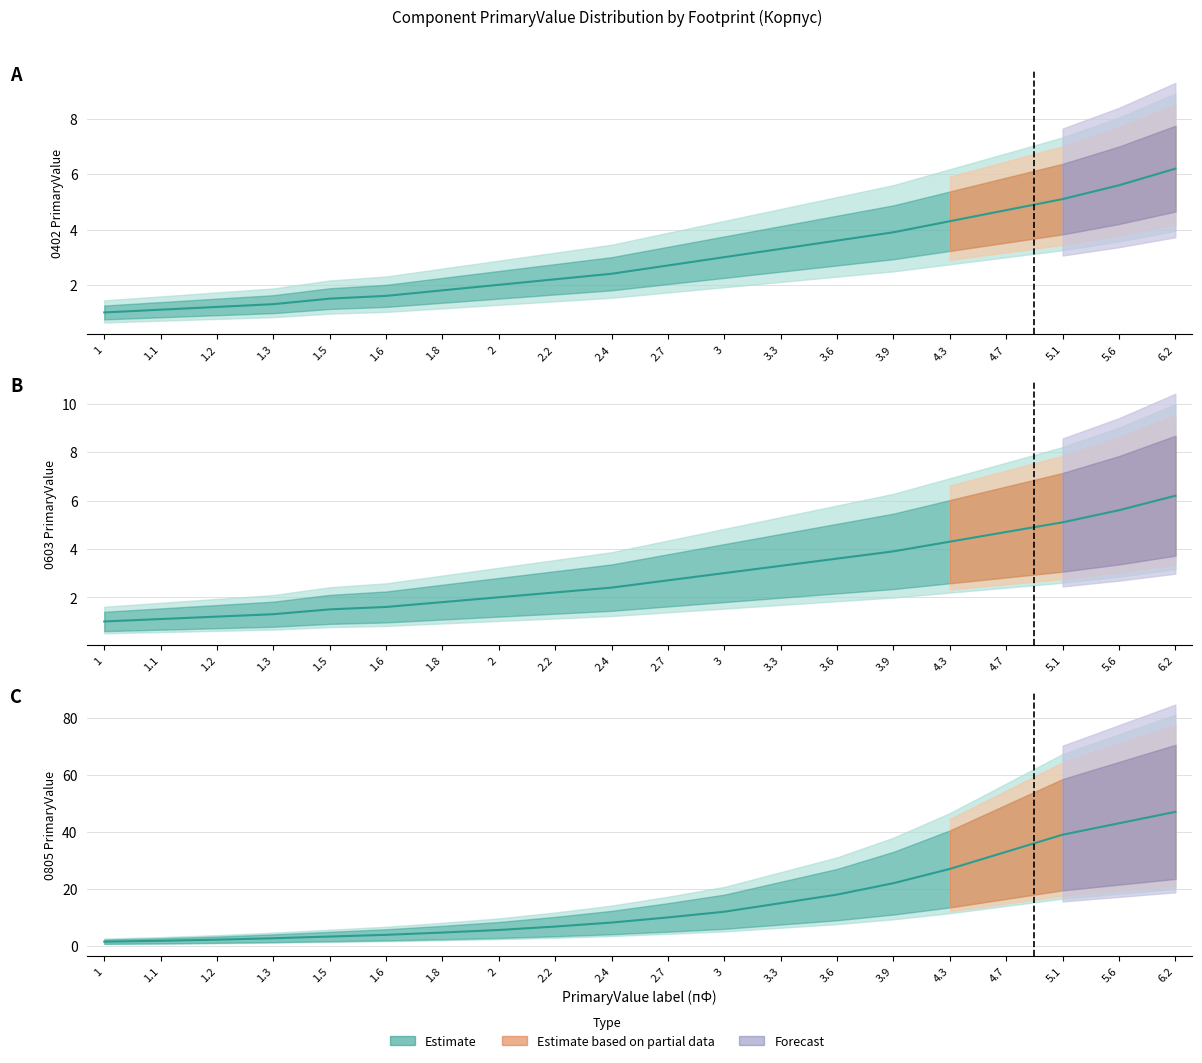

What position from the right is 2.4?

11